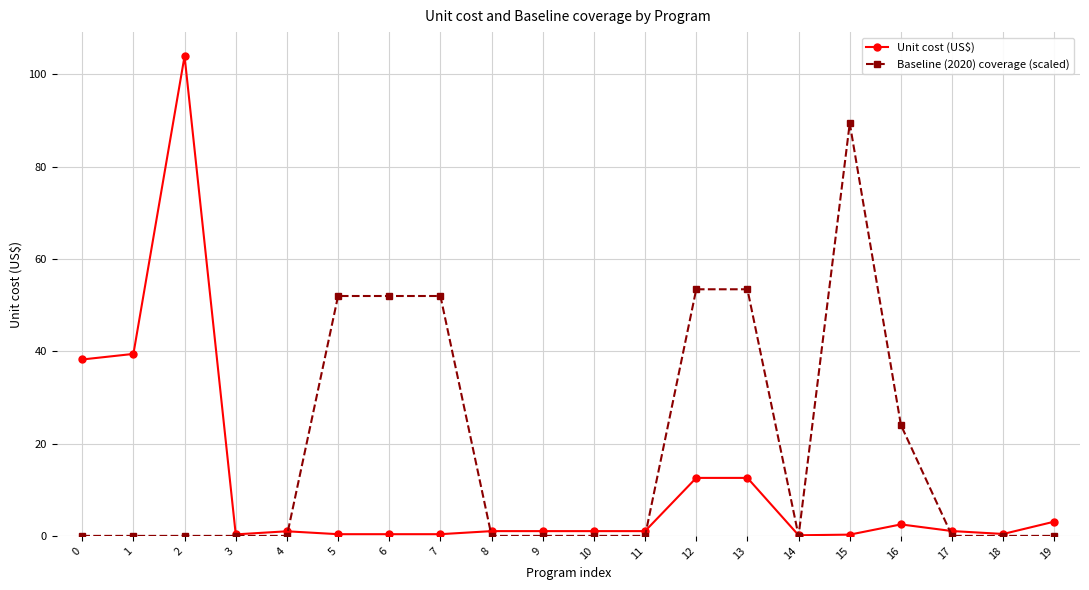

How many lines are shown in the chart?

2